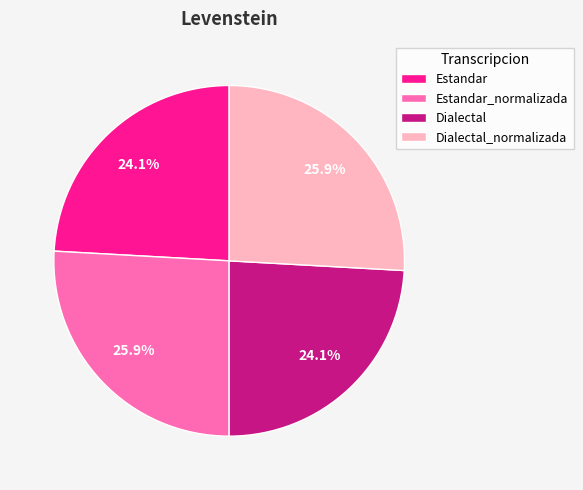

Is Estandar the majority of the pie?

No